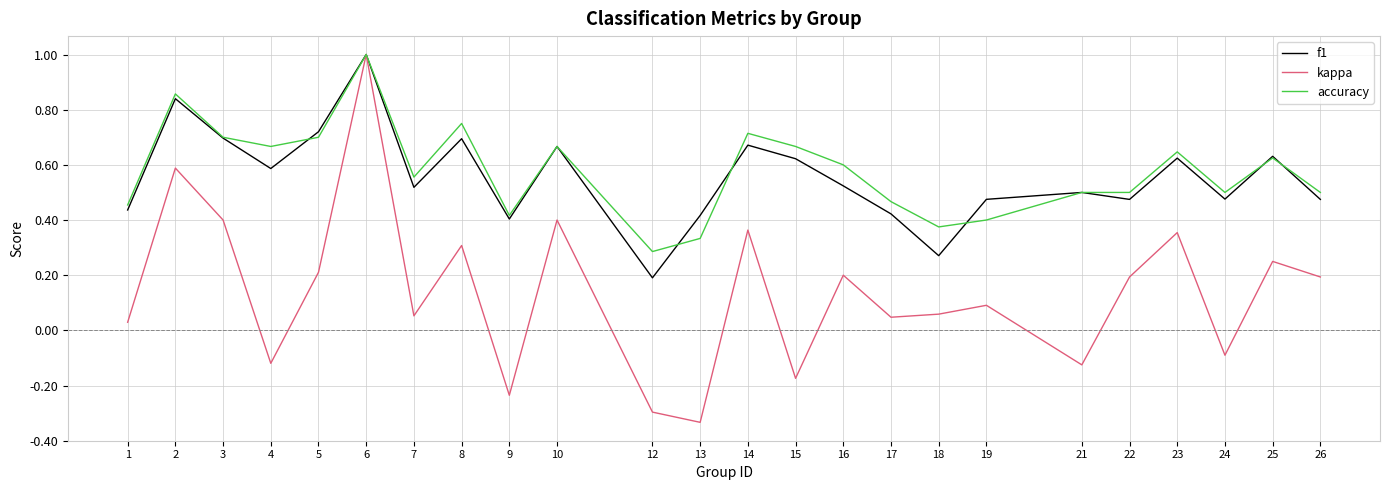

At which category does the chart reach its peak across all series?

6